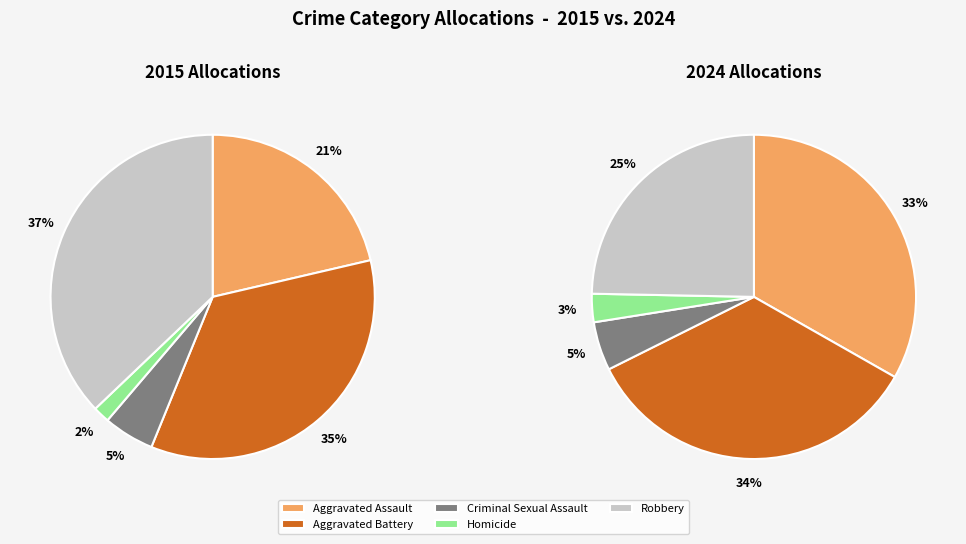

Approximately how many times larger is the value at Aggravated Assault compared to Criminal Sexual Assault?

4.2